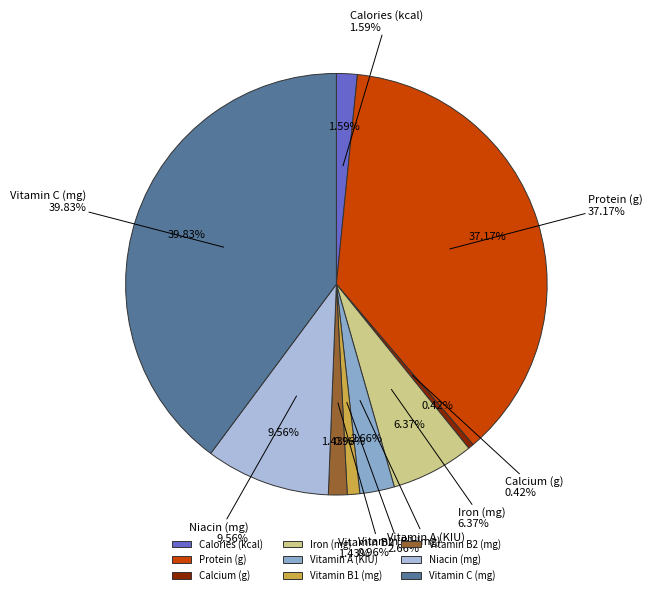

True or false: Vitamin C (mg) accounts for 40% of the total.

True